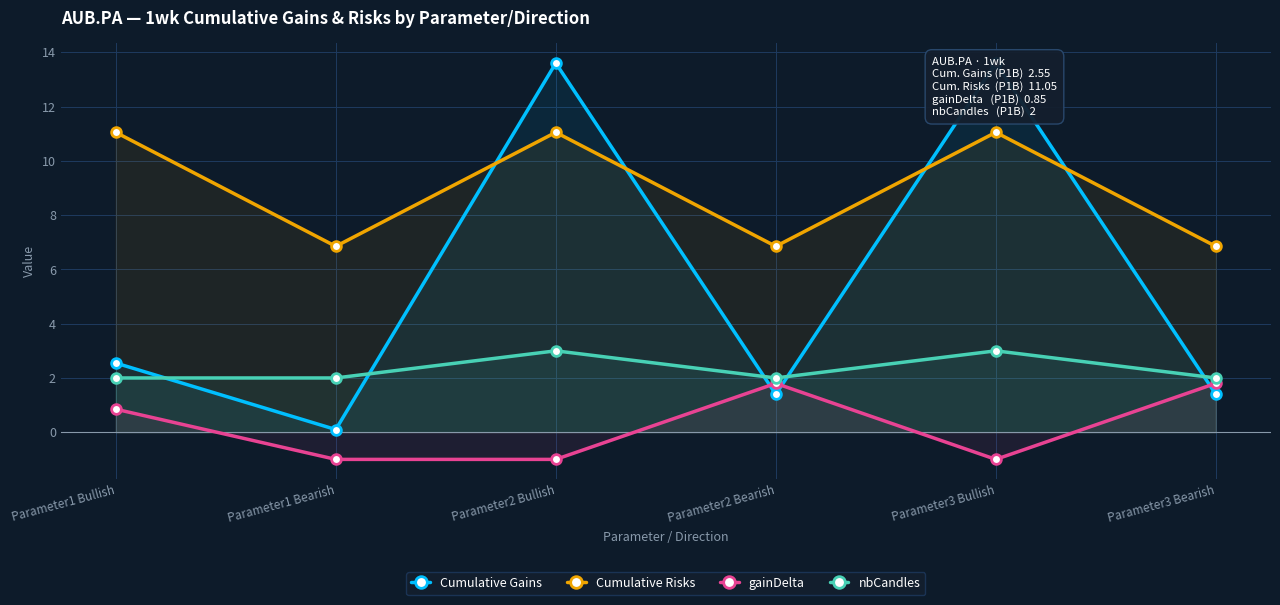

Rank the series by their average value, from lowest to highest.

gainDelta, nbCandles, Cumulative Gains, Cumulative Risks